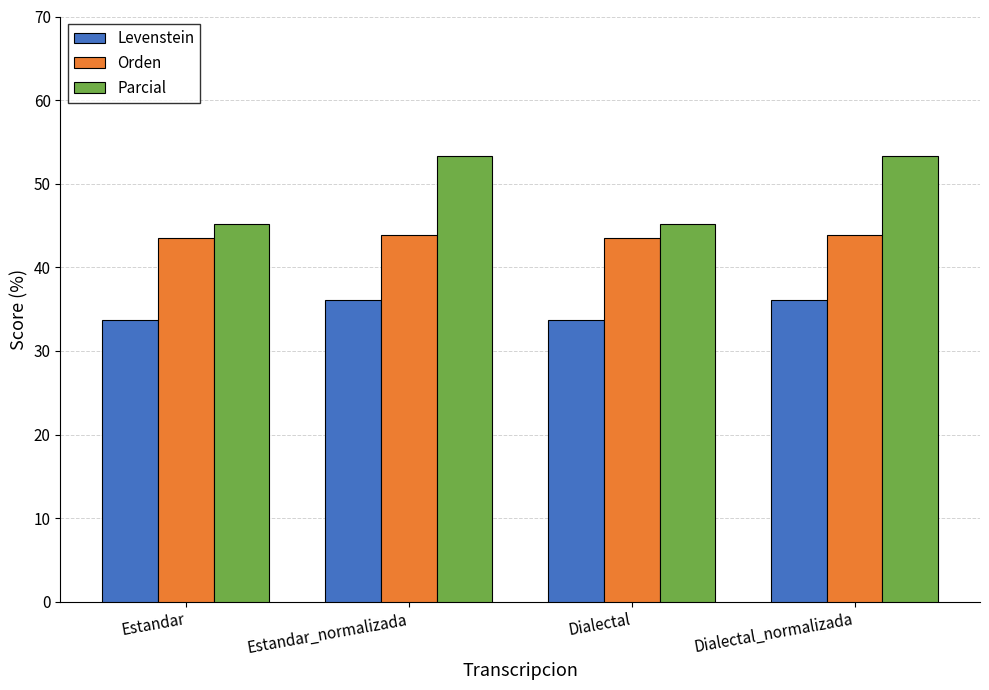

Reading left to right, what are all the values shown in this chart?

Levenstein: 33.7	36.1	33.7	36.1
Orden: 43.5	43.9	43.5	43.9
Parcial: 45.2	53.3	45.2	53.3